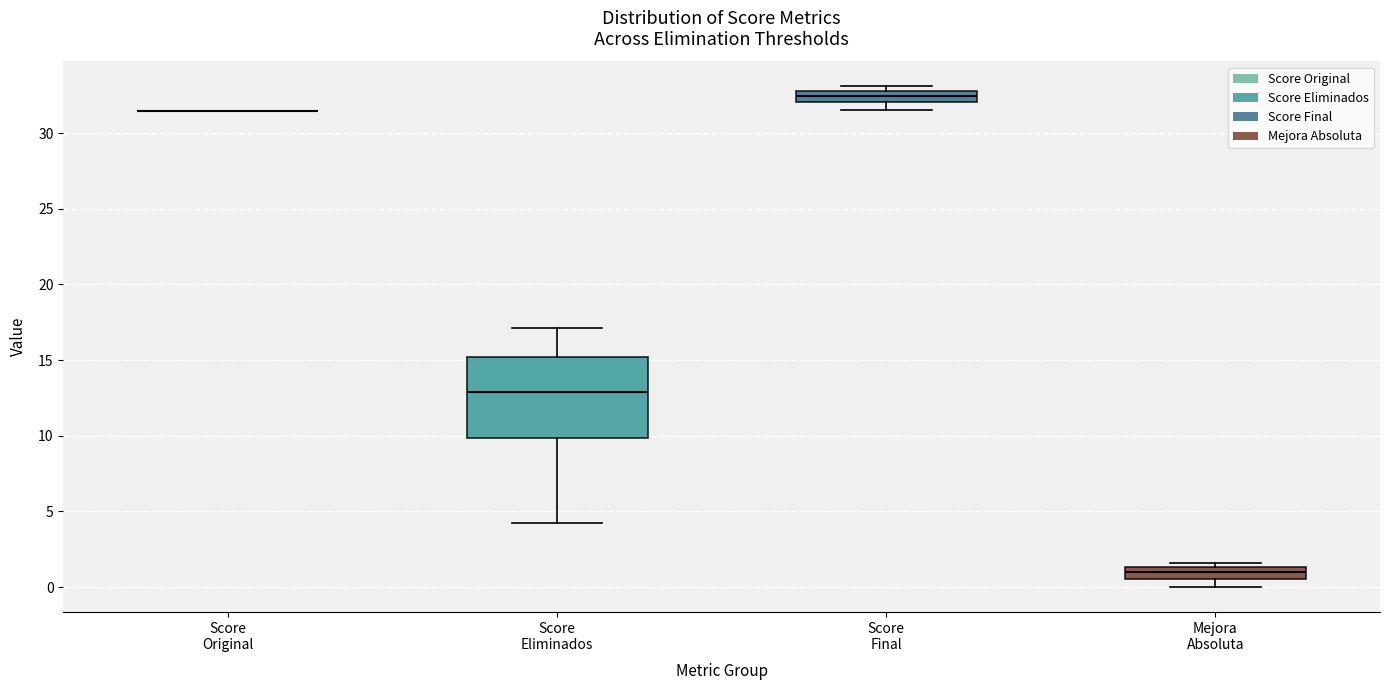

Comparing the boxes themselves (not the whiskers), which one is the tallest?

Score Eliminados